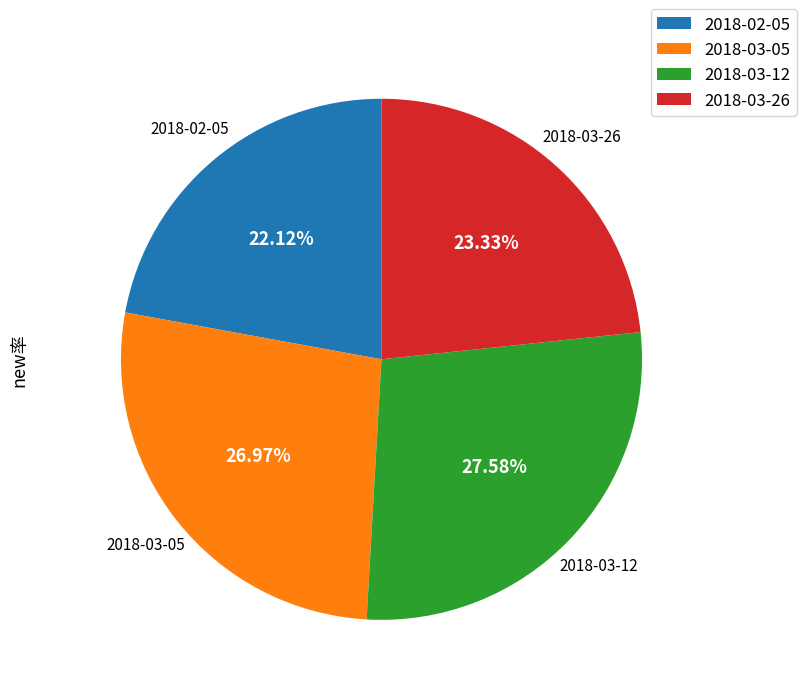

To the nearest percent, what portion does 2018-03-26 represent?

23%